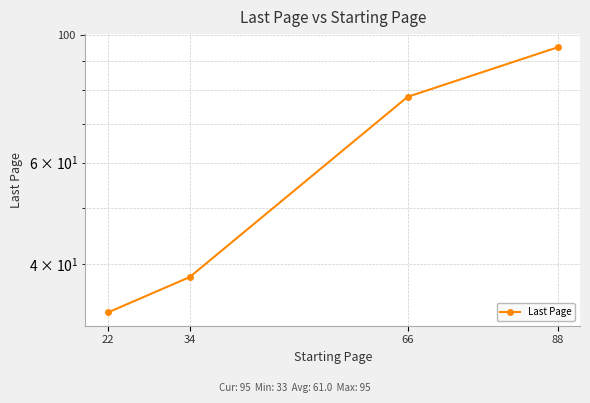

What is the change in value from 34 to 88?

+57